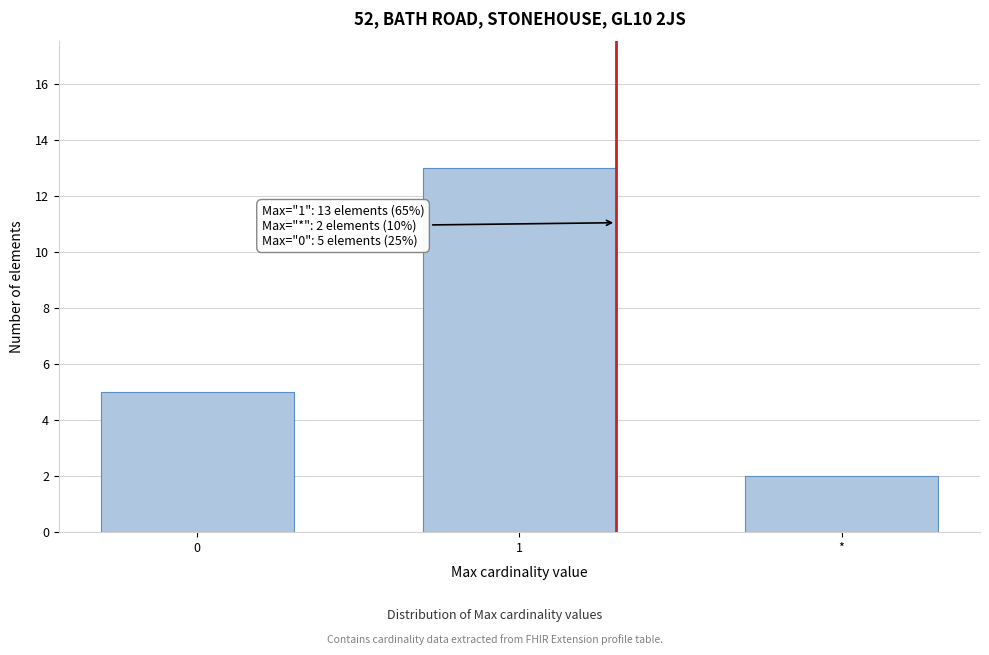

Reading left to right, what are all the values shown in this chart?

5	13	2